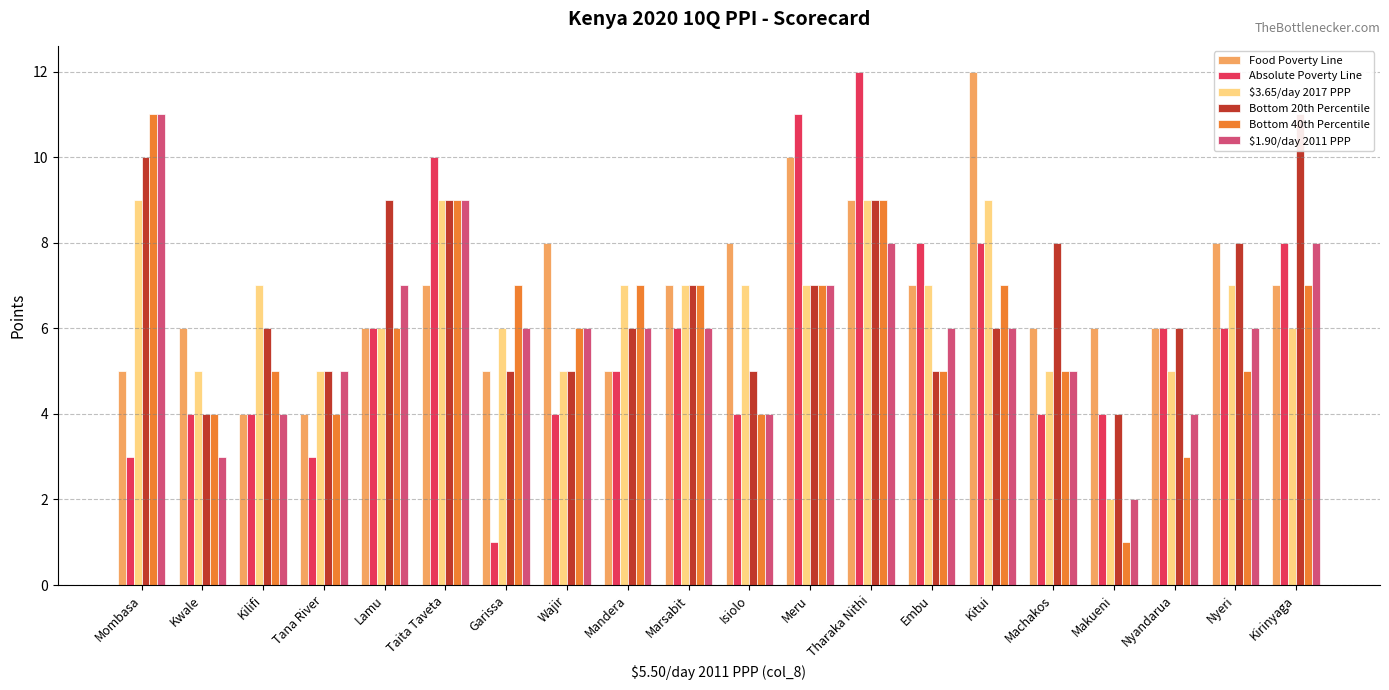

What is the spread (max minus min) of values at Tana River?

2